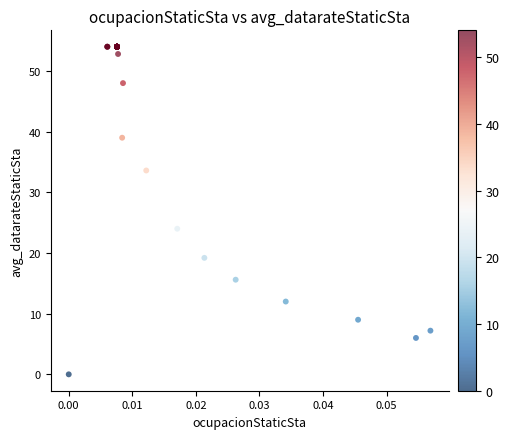

What Y value in the scatter plot is closest to 27?

24.0